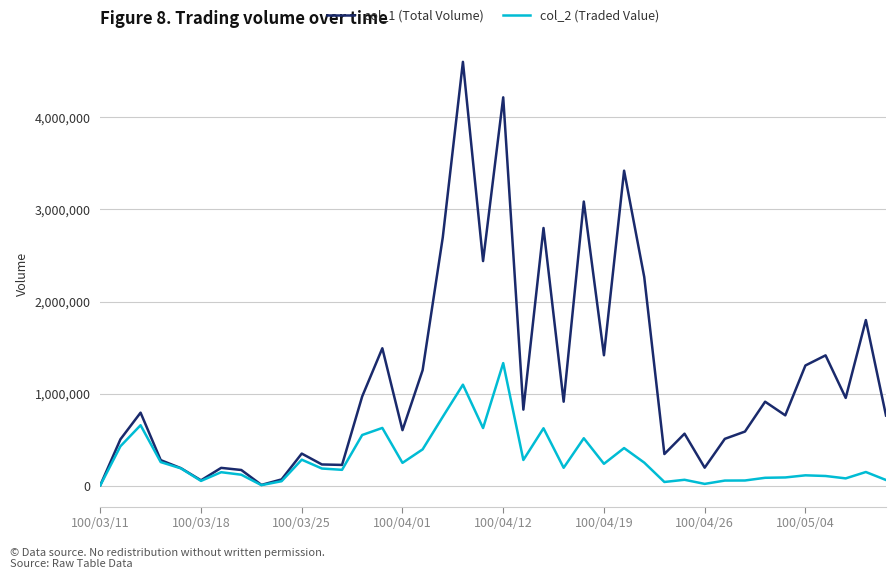

What are all the series names shown in the legend?

col_1 (Total Volume), col_2 (Traded Value)